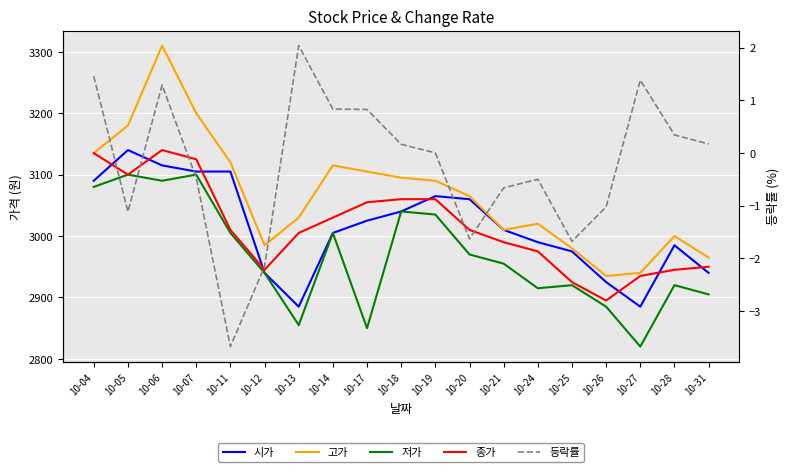

Reading left to right, what are all the values shown in this chart?

시가: 3090.0	3140.0	3115.0	3105.0	3105.0	2940.0	2885.0	3005.0	3025.0	3040.0	3065.0	3060.0	3010.0	2990.0	2975.0	2925.0	2885.0	2985.0	2940.0
고가: 3135.0	3180.0	3310.0	3200.0	3120.0	2985.0	3030.0	3115.0	3105.0	3095.0	3090.0	3065.0	3010.0	3020.0	2980.0	2935.0	2940.0	3000.0	2965.0
저가: 3080.0	3100.0	3090.0	3100.0	3005.0	2940.0	2855.0	3005.0	2850.0	3040.0	3035.0	2970.0	2955.0	2915.0	2920.0	2885.0	2820.0	2920.0	2905.0
종가: 3135.0	3100.0	3140.0	3125.0	3010.0	2945.0	3005.0	3030.0	3055.0	3060.0	3060.0	3010.0	2990.0	2975.0	2925.0	2895.0	2935.0	2945.0	2950.0
등락률: 1.5	-1.1	1.3	-0.5	-3.7	-2.2	2.0	0.8	0.8	0.2	0.0	-1.6	-0.7	-0.5	-1.7	-1.0	1.4	0.3	0.2